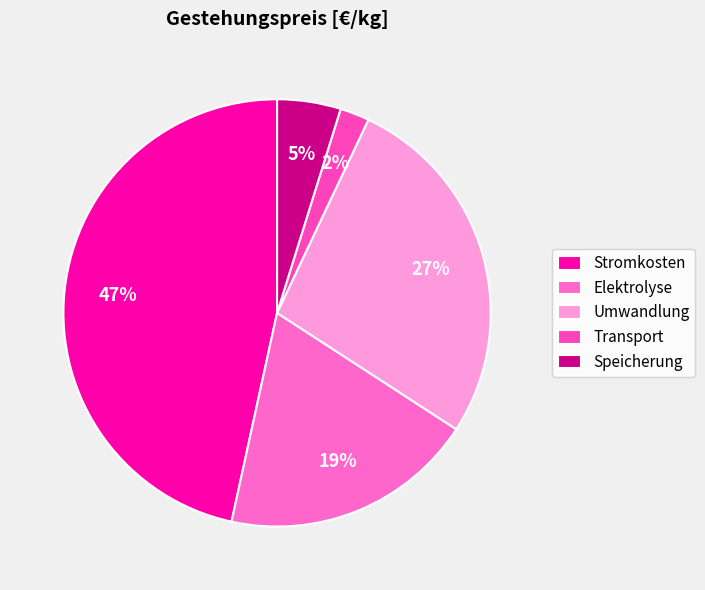

To the nearest percent, what is the average slice percentage?

20%